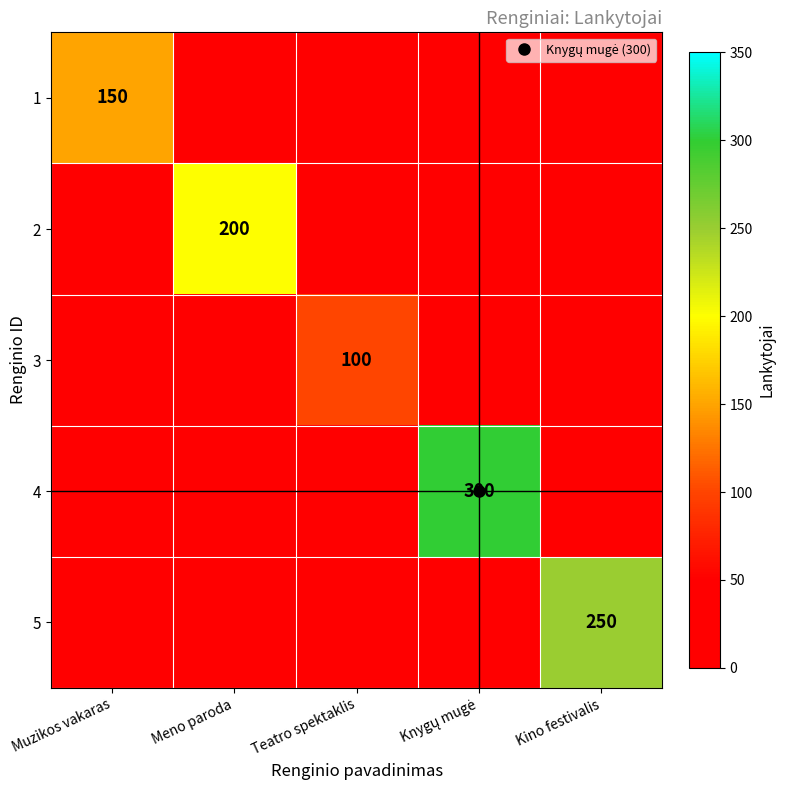

Where is 3 nearest to the value 50?

Muzikos vakaras